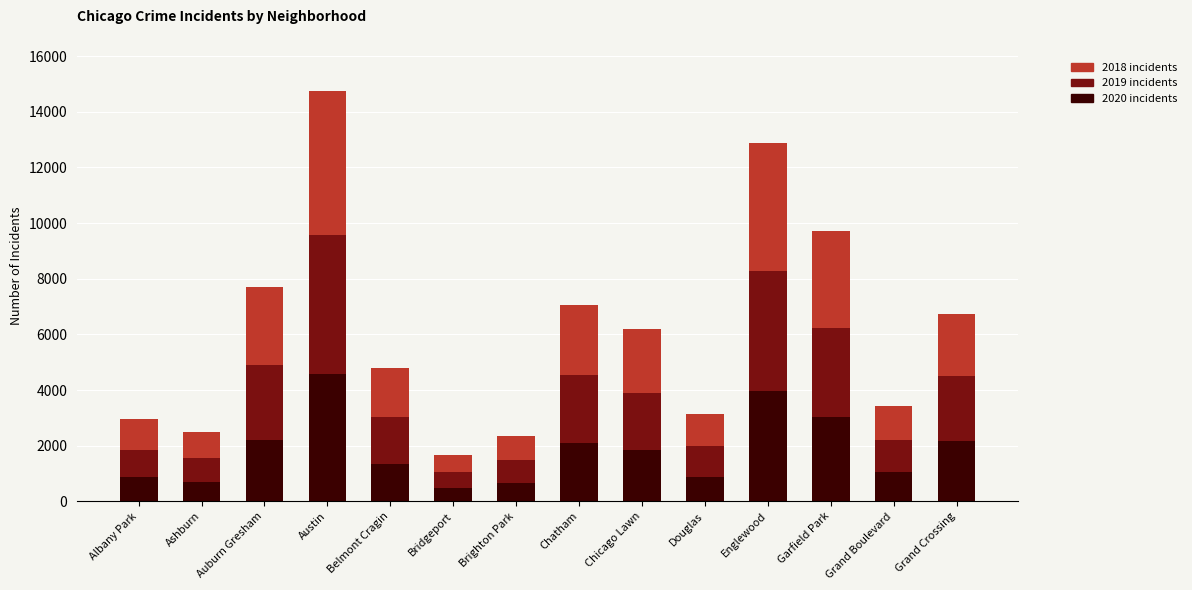

What is the total value across all series at Garfield Park?

9729